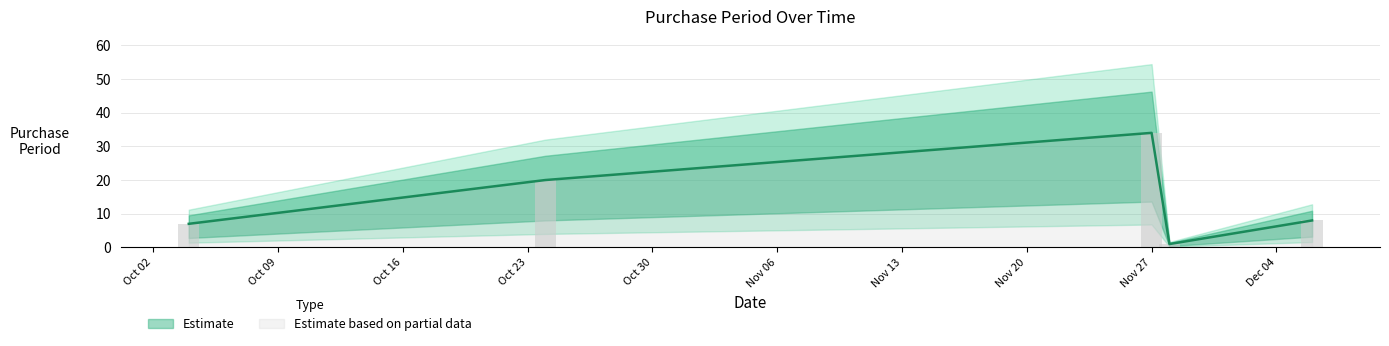

What is the ratio of the value at 2017-10-24 to the value at 2017-12-06?

2.5